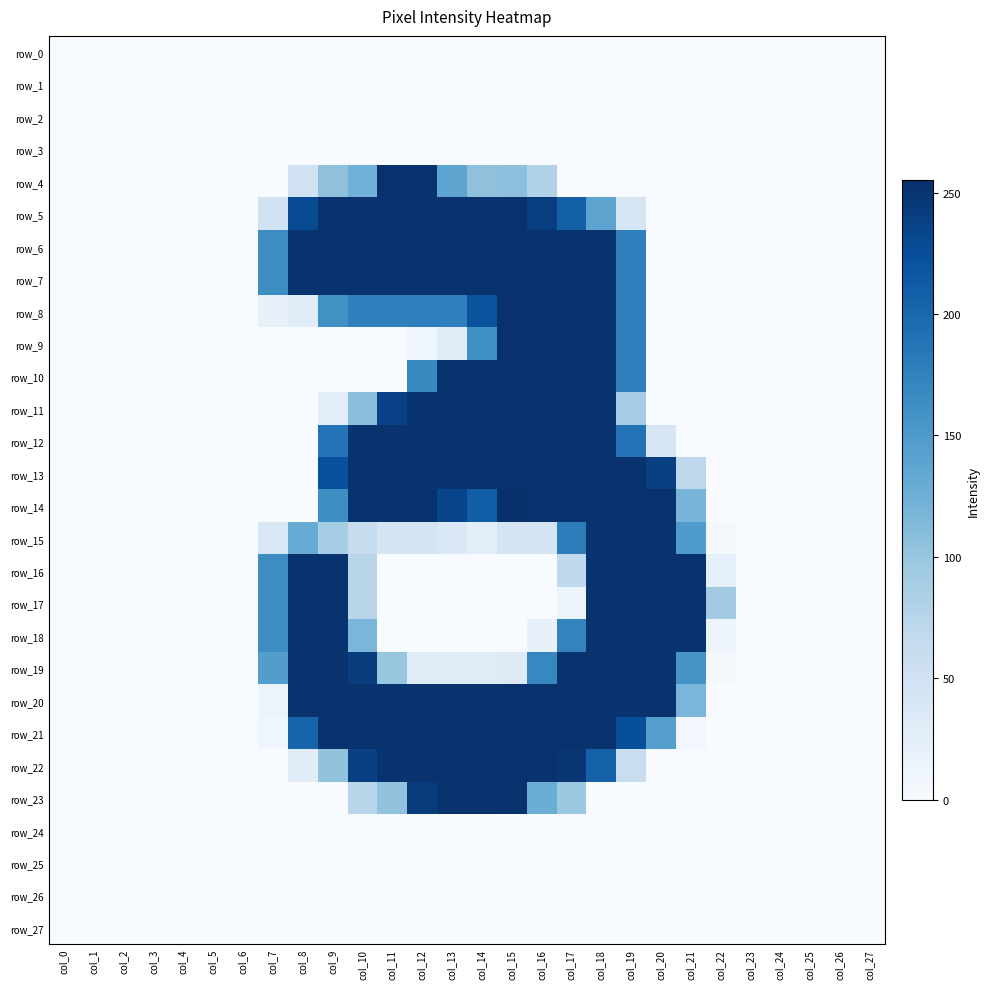

At how many categories does at least one series exceed 214?

14